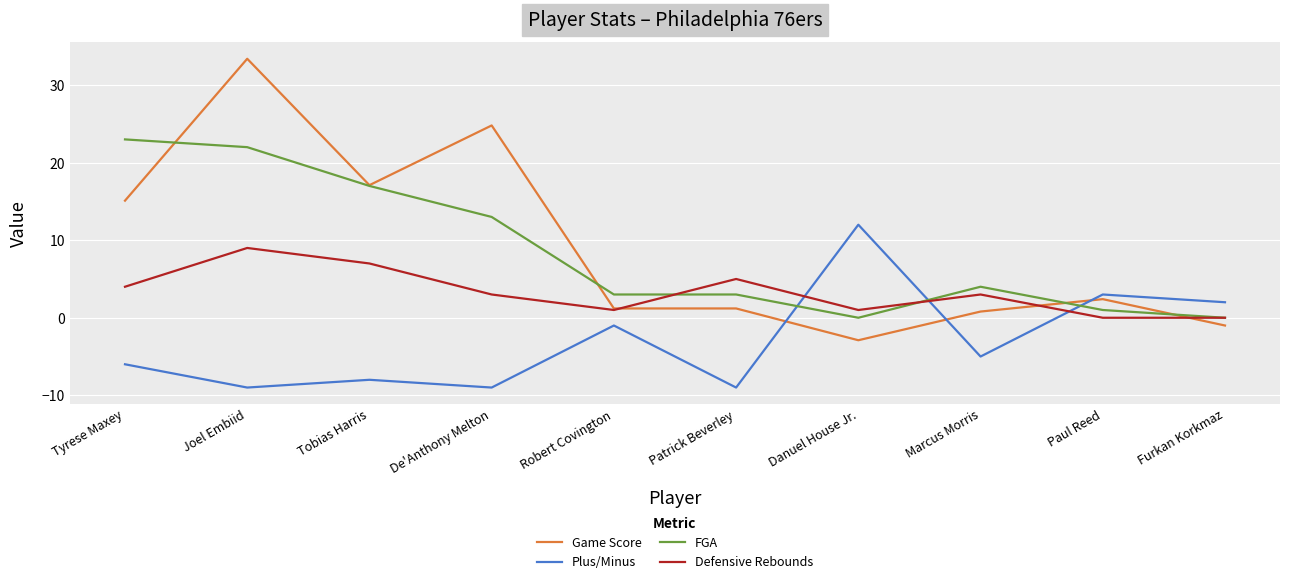

What are all the series names shown in the legend?

Game Score, Plus/Minus, FGA, Defensive Rebounds